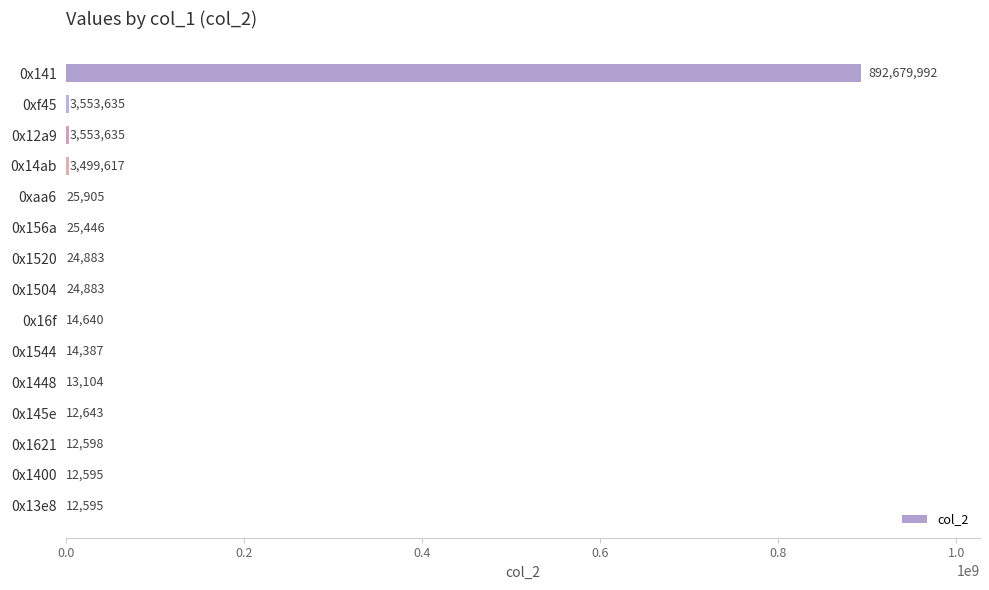

What is the maximum value shown in the chart?

892679992